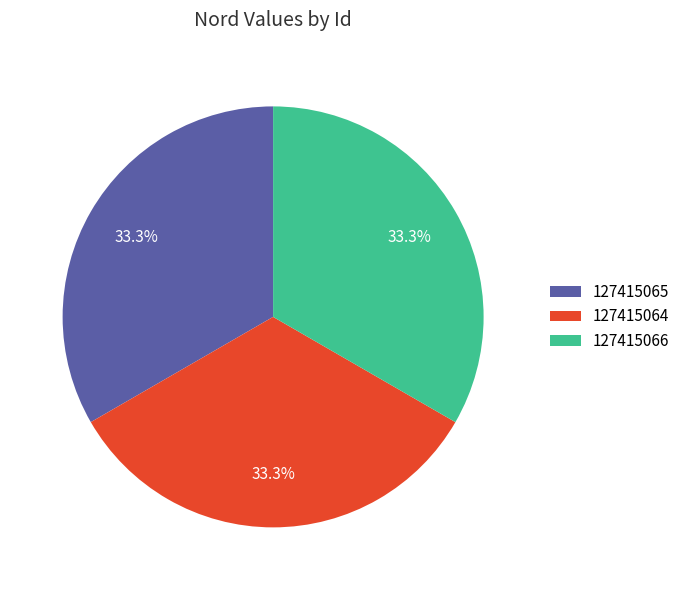

To the nearest percent, what is the combined percentage of 127415064 and 127415066?

67%